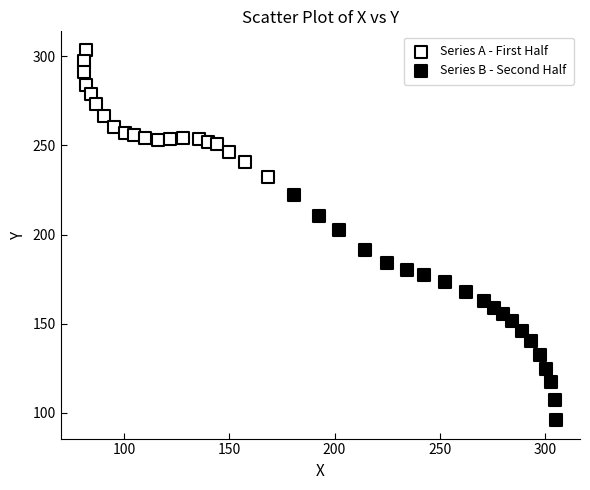

Which series reaches the maximum Y coordinate?

Series A - First Half